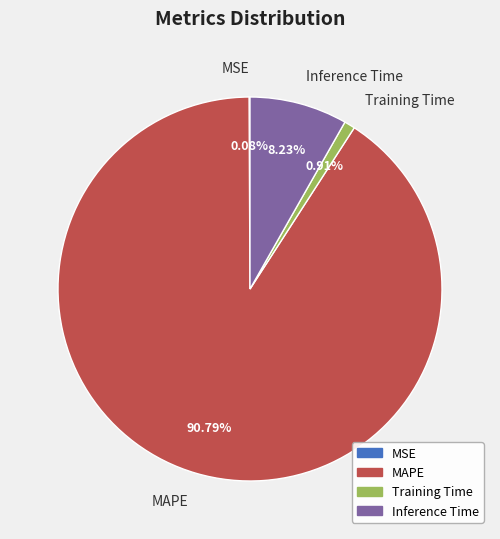

Is the sum of Inference Time and Training Time greater than half?

No